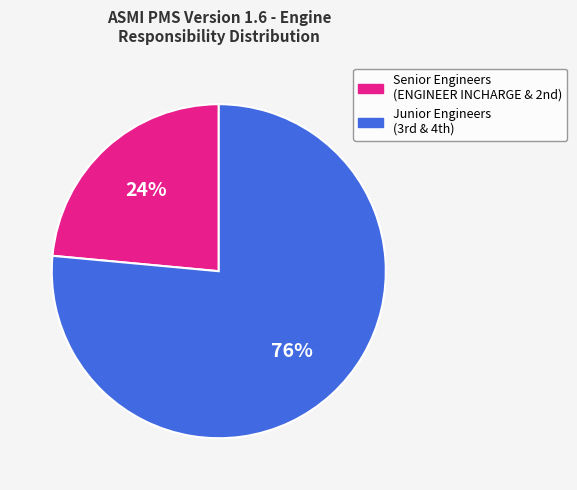

Is there a majority slice in this chart?

Yes